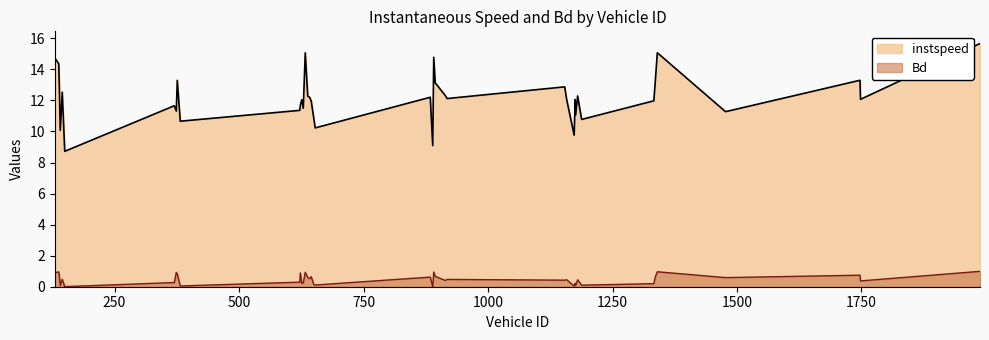

How many data points does each series have?

40